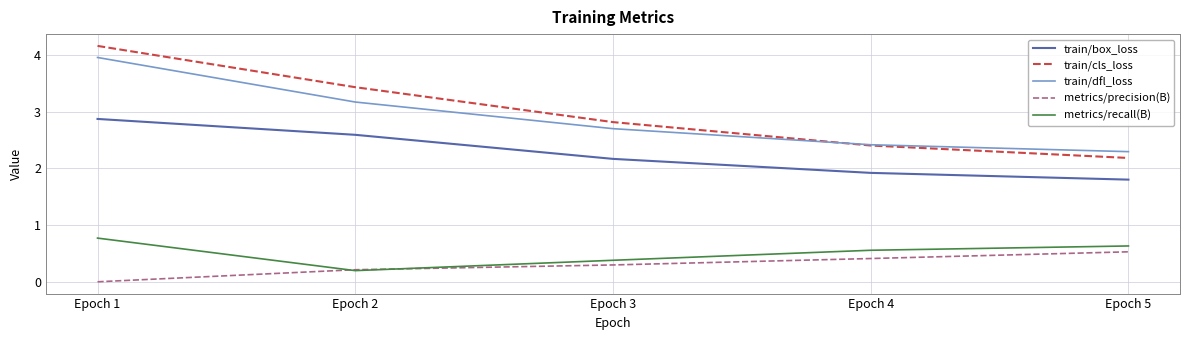

Does the chart display data point markers on the line(s)?

No